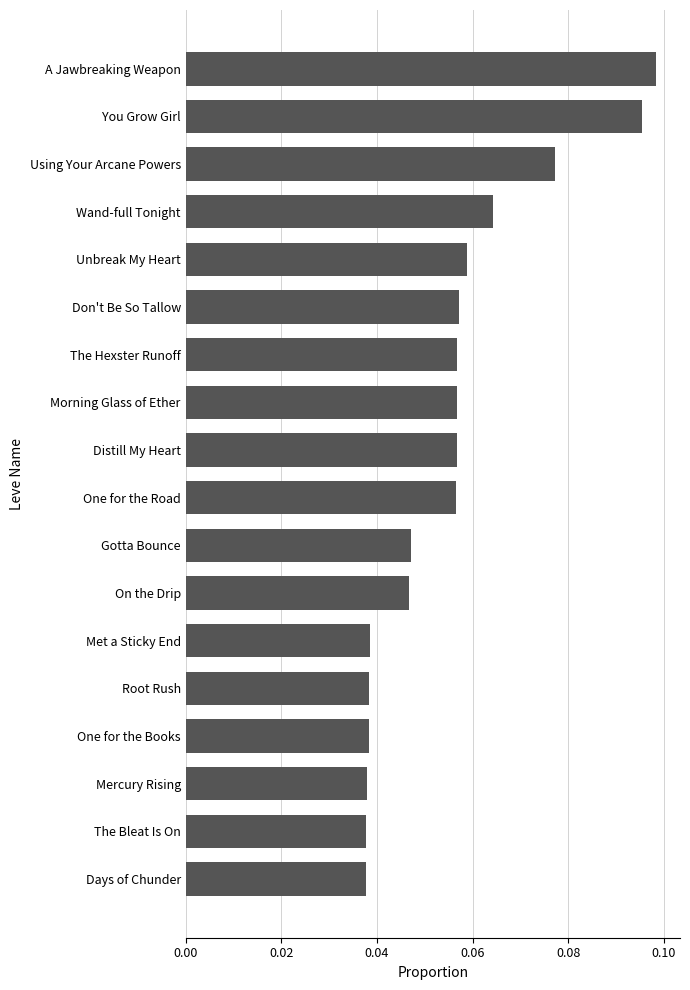

What is the label of the 8th bar from the top?

Morning Glass of Ether